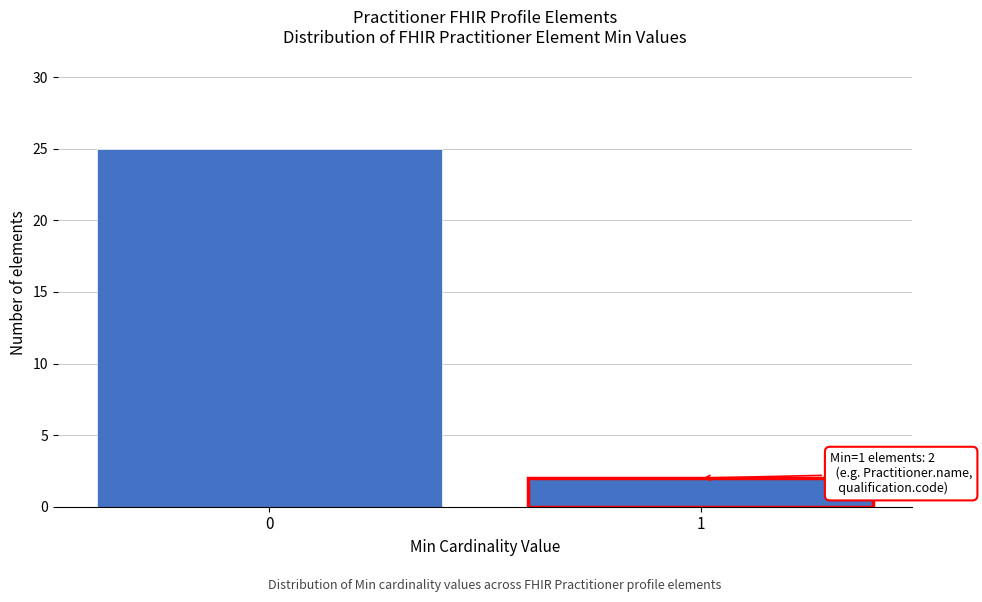

Reading left to right, what are all the values shown in this chart?

25	2